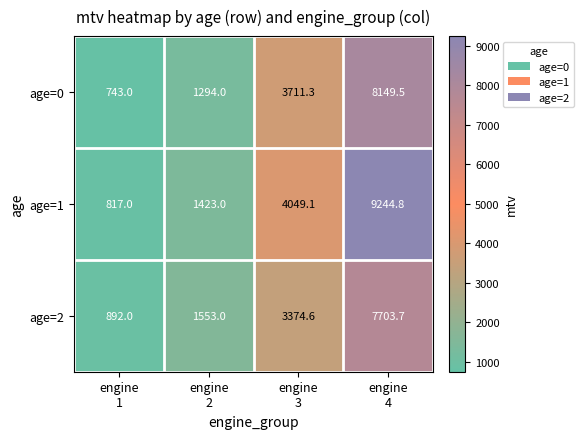

How many categories are shown in the chart?

4